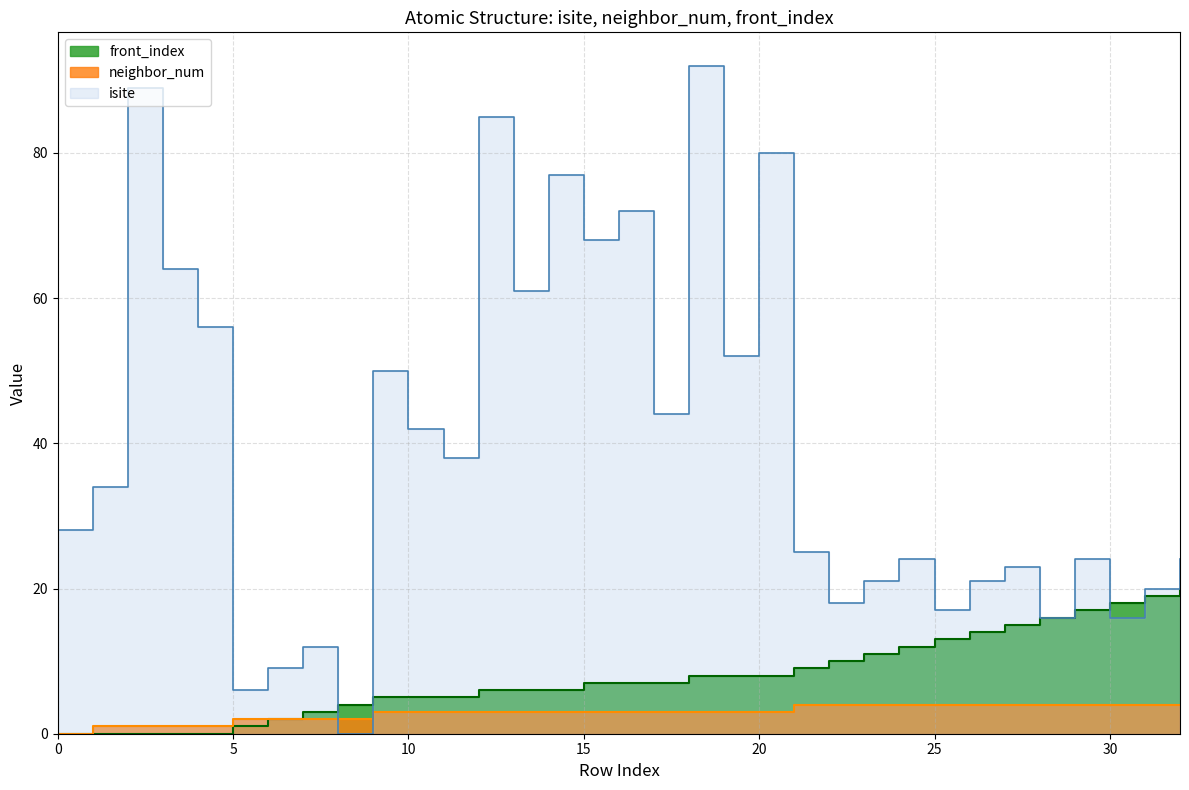

What is the difference between the second highest and second lowest values in the isite series?

83